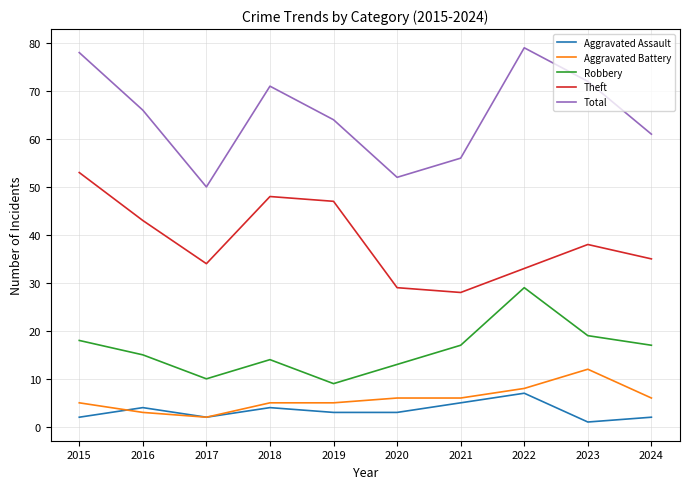

Which series has the largest total across all categories?

Total